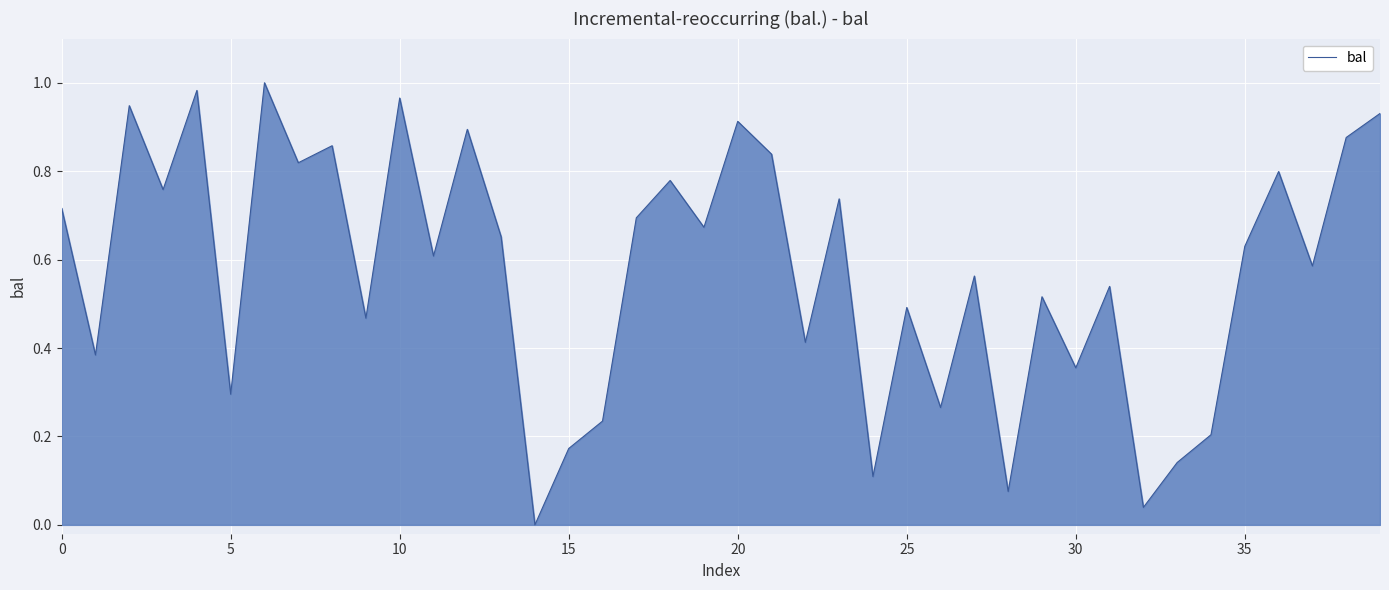

What is the difference between the maximum and minimum values?

1.0